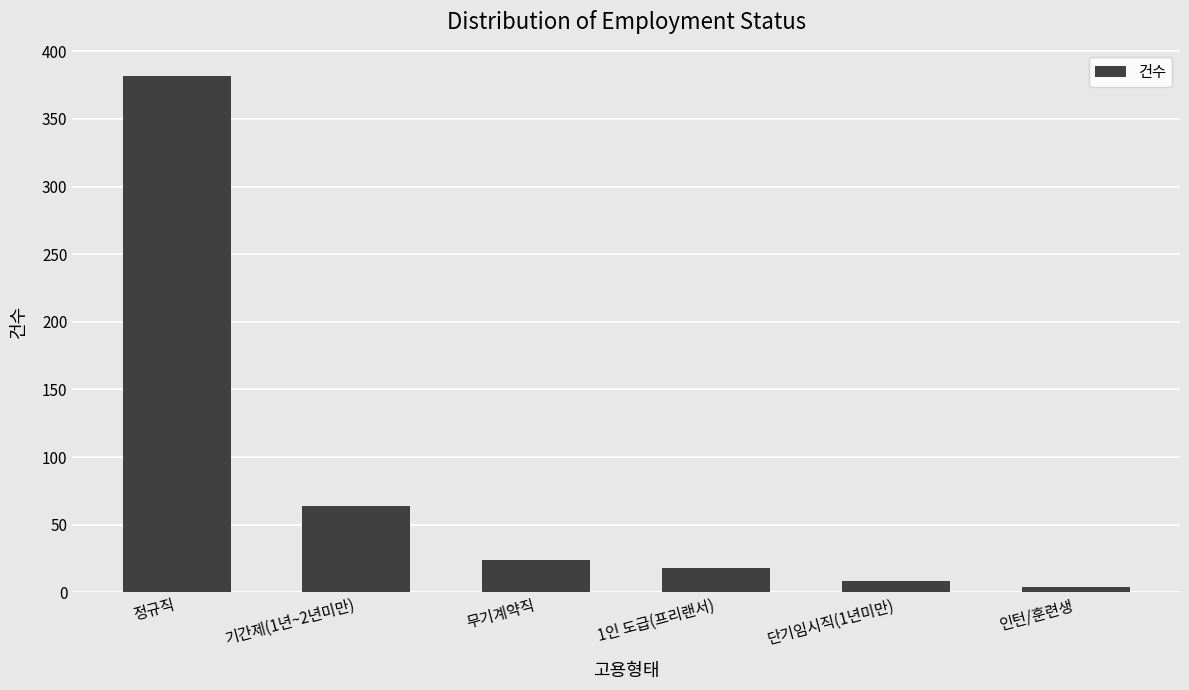

Does the chart contain stacked bars?

No